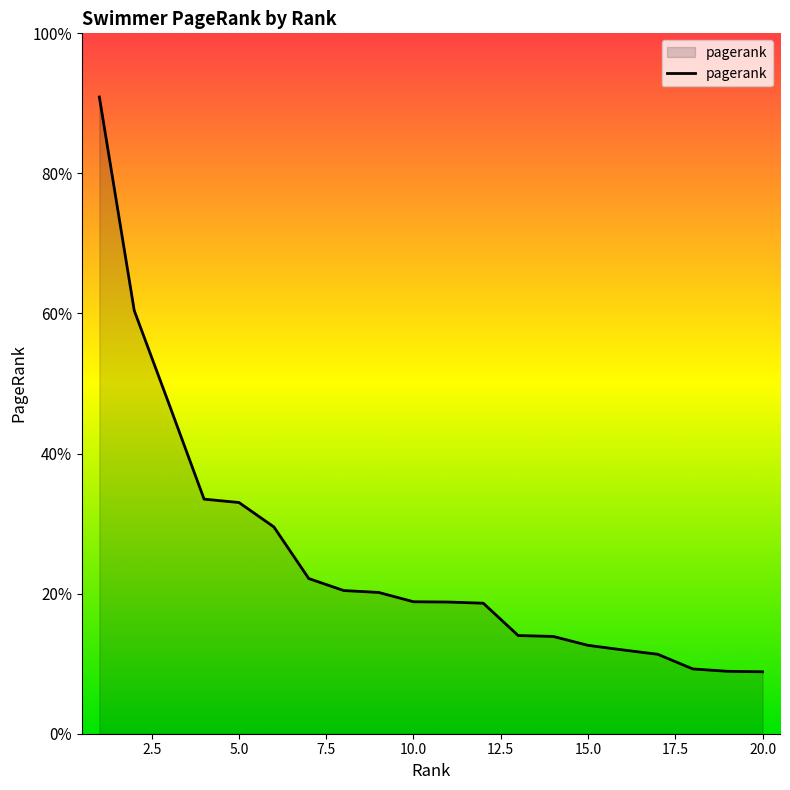

Does the chart display data point markers on the line(s)?

No